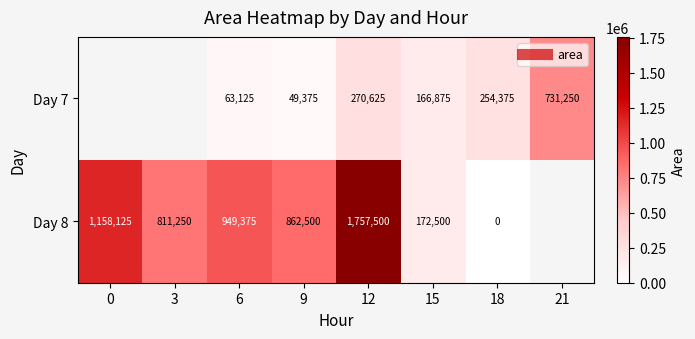

True or false: Day 8 has a value of -1087755.3 at 18.

False